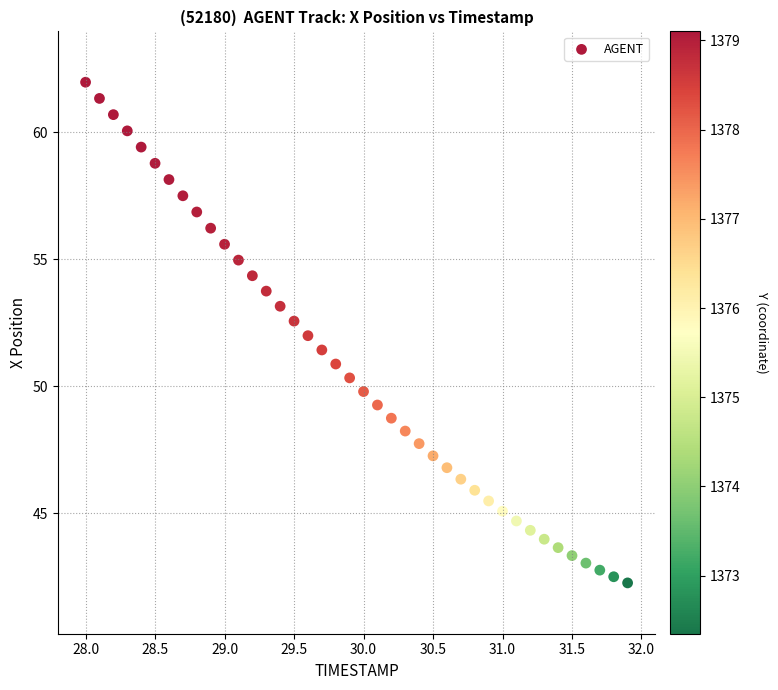

What is the range of Y values (max minus min)?

19.7